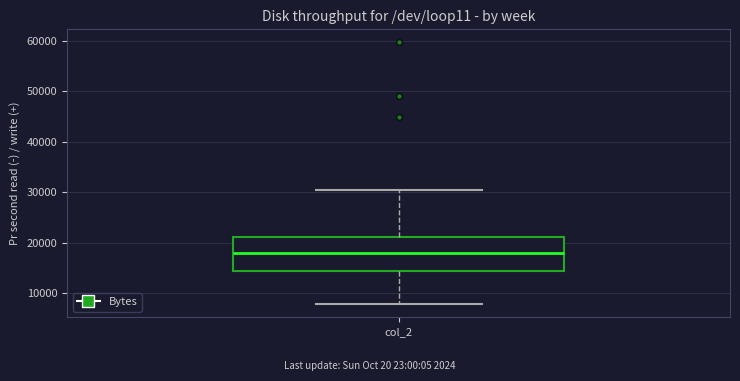

Read this box plot against the y-axis: the position of the median line, the range covered by the box, and the ends of both whiskers. The values are not printed on the chart, so give them approximately, as read against the axis.

median 18000, box 14000 to 21000, whiskers 8000 to 30000